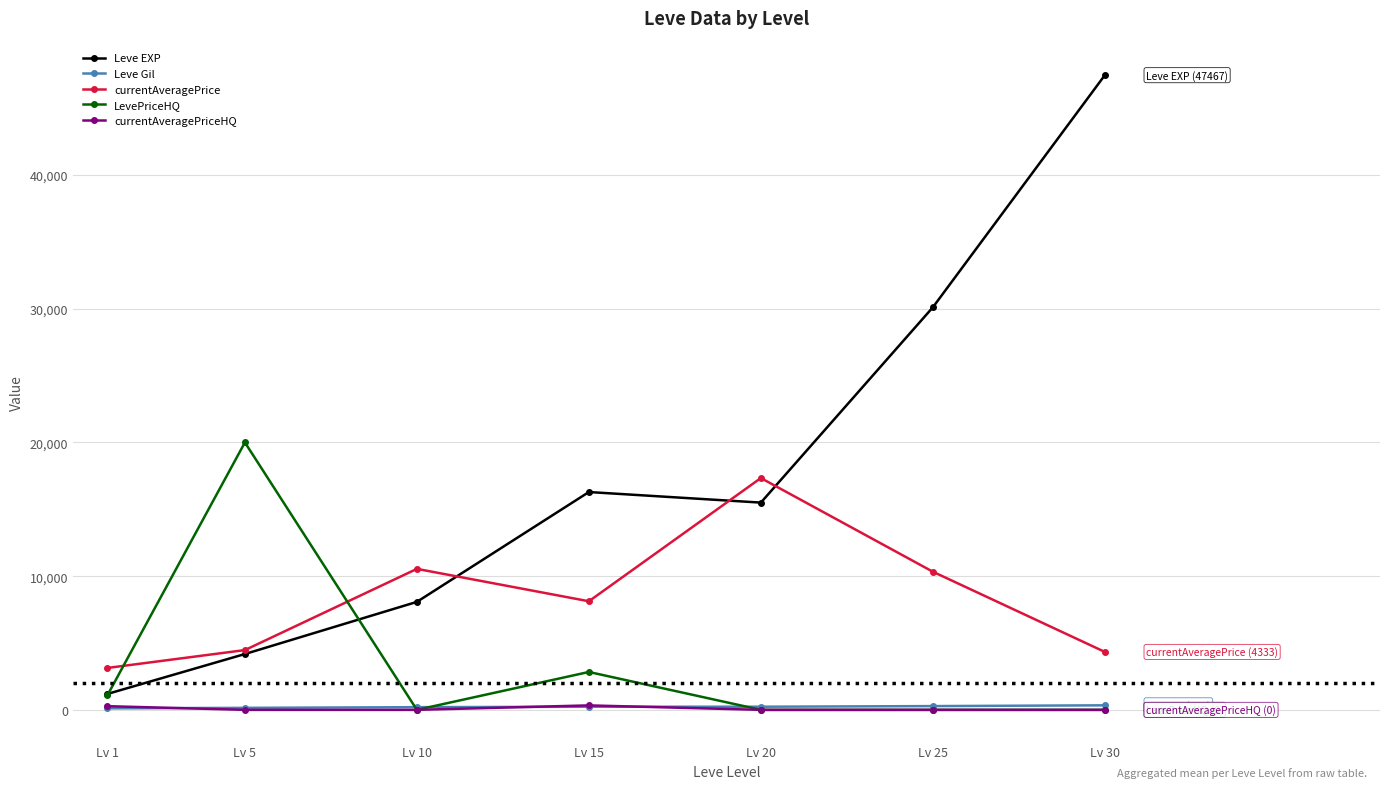

What is the sum of all currentAveragePrice values?

58269.8